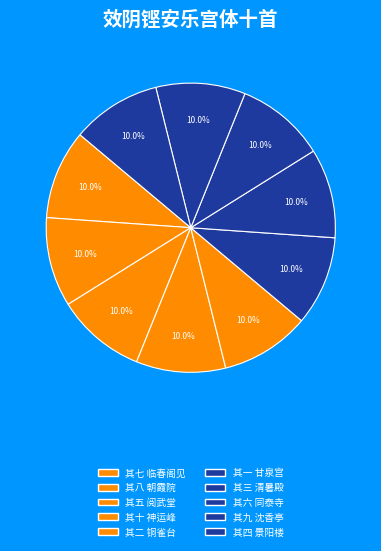

Count the number of slices in the pie.

10